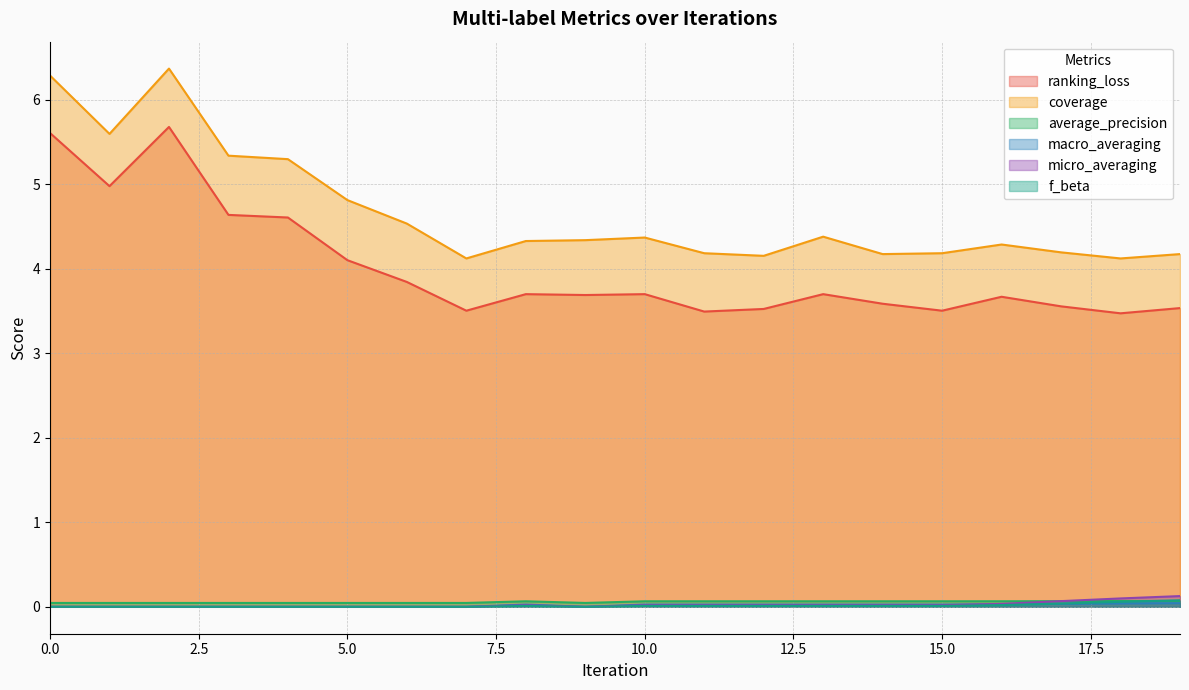

At which label does ranking_loss reach its minimum?

18